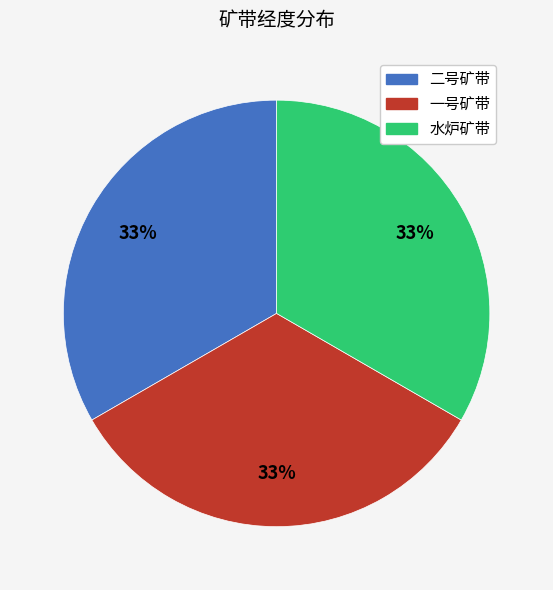

Approximately how many times larger is the value at 二号矿带 compared to 一号矿带?

1.0